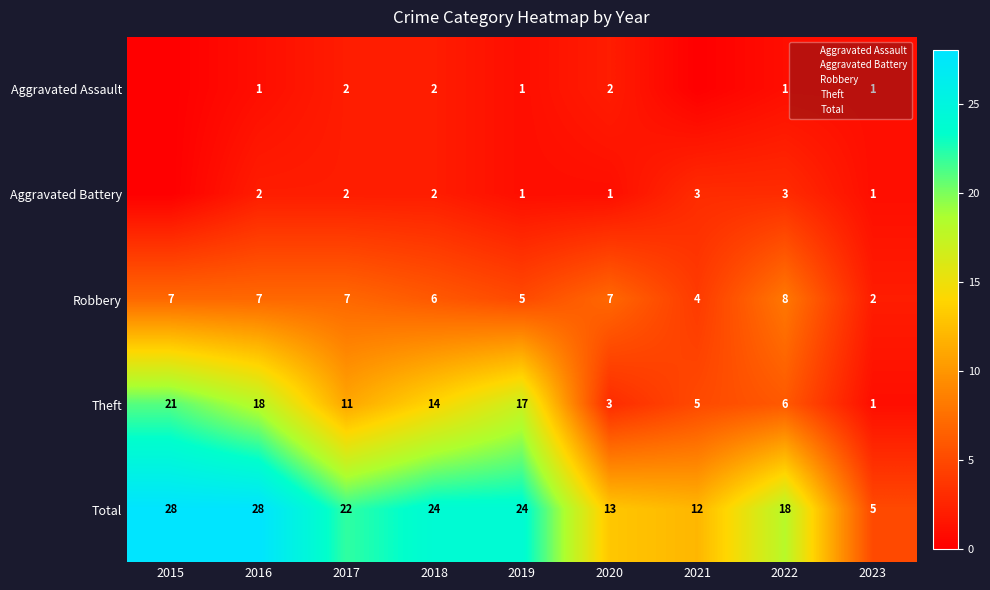

How many data points in Robbery are less than 7?

4